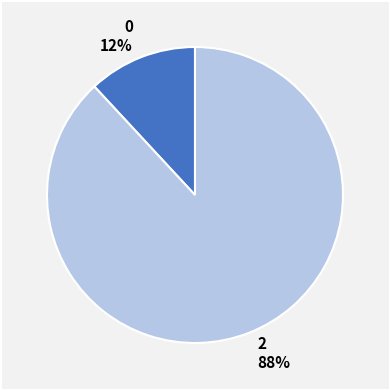

Is the sum of 0 and 2 greater than half?

Yes